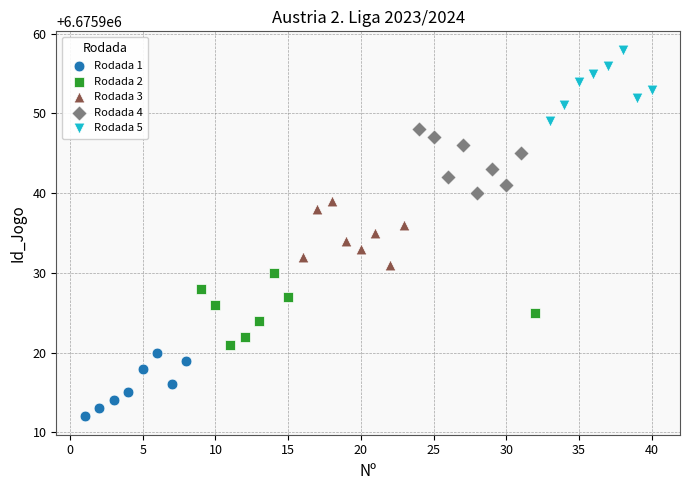

Which series contains the highest Y value?

Rodada 5